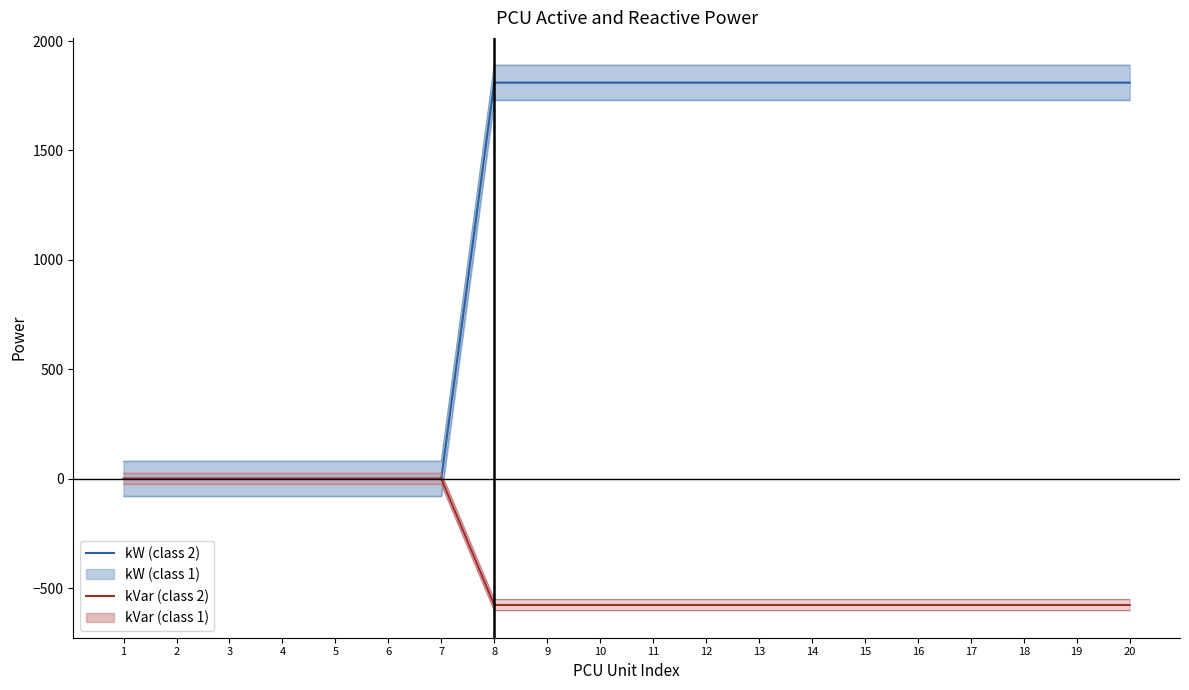

Rank the series by their average value, from highest to lowest.

kW (class 2), kVar (class 2)